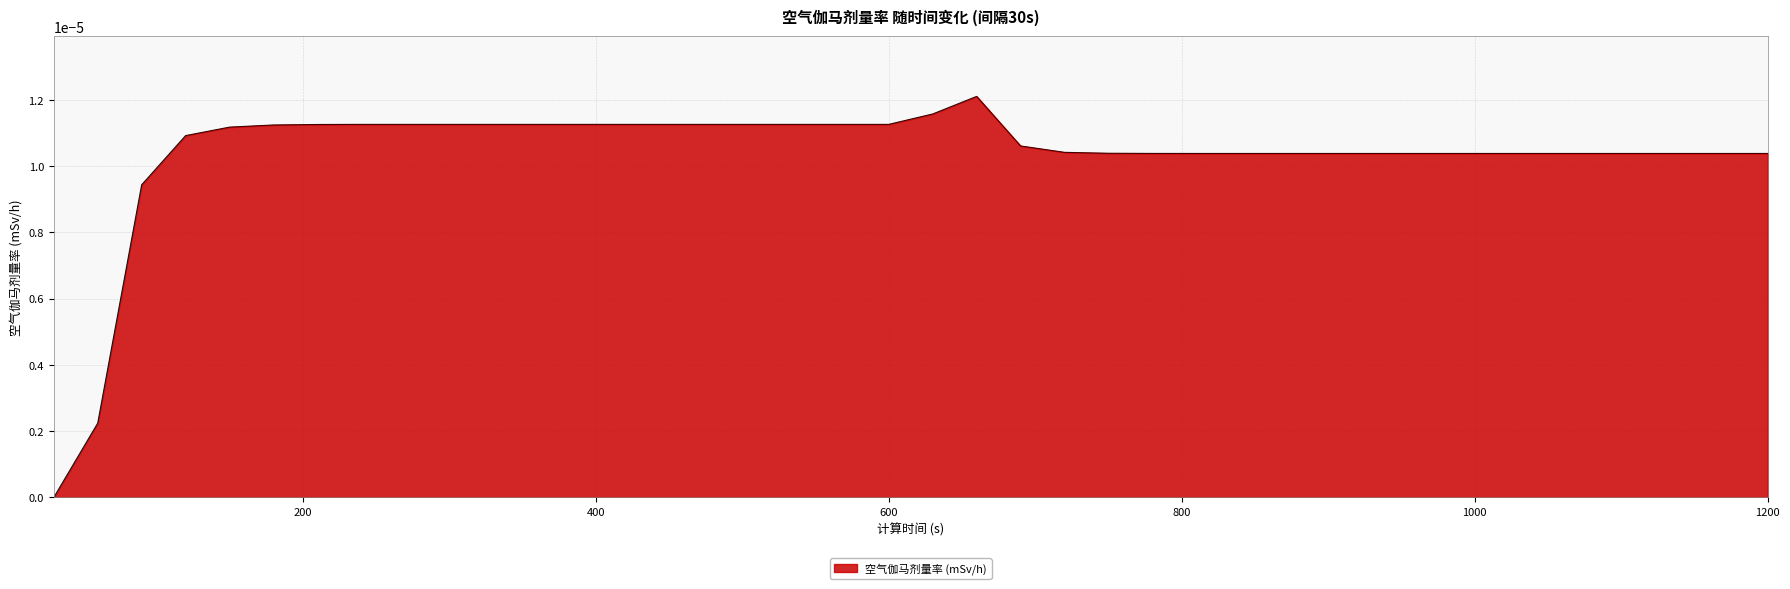

Does the chart display data point markers on the line(s)?

No